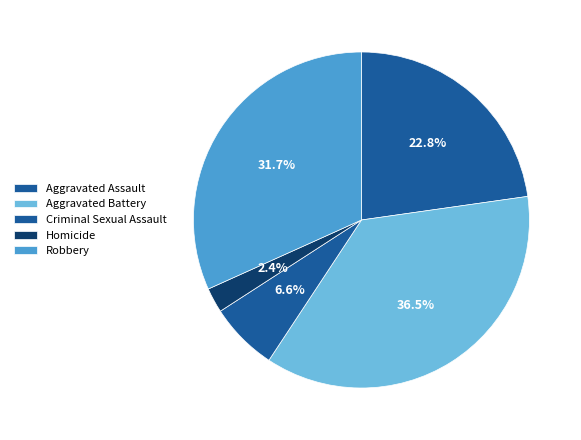

Does Aggravated Assault represent more than half of the total?

No